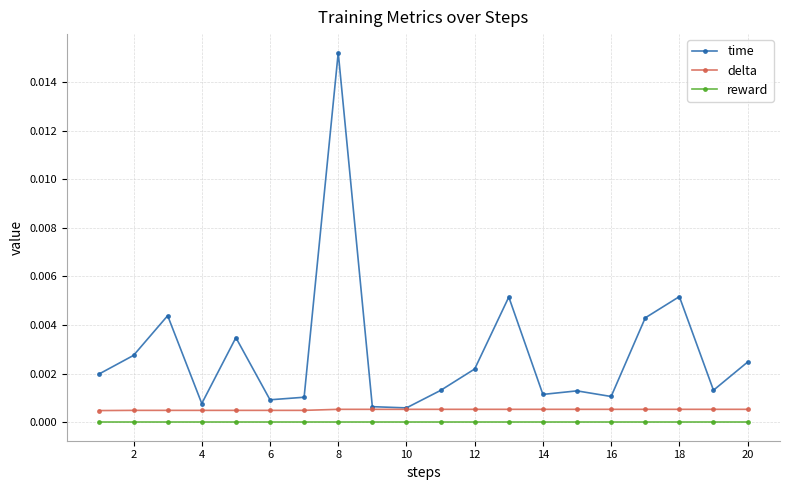

True or false: reward and time intersect in this chart.

False